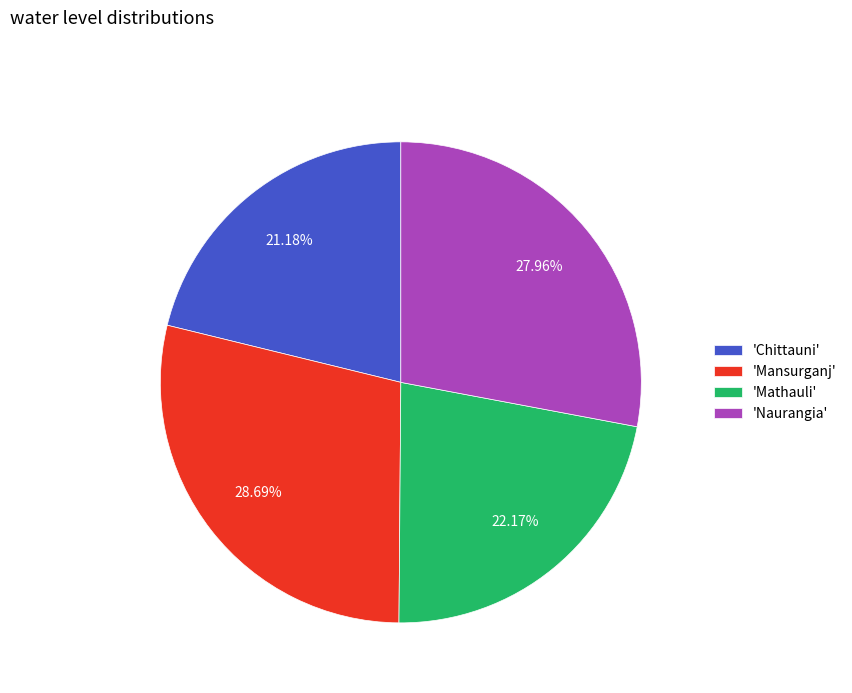

Rank the categories by value from lowest to highest.

'Chittauni', 'Mathauli', 'Naurangia', 'Mansurganj'